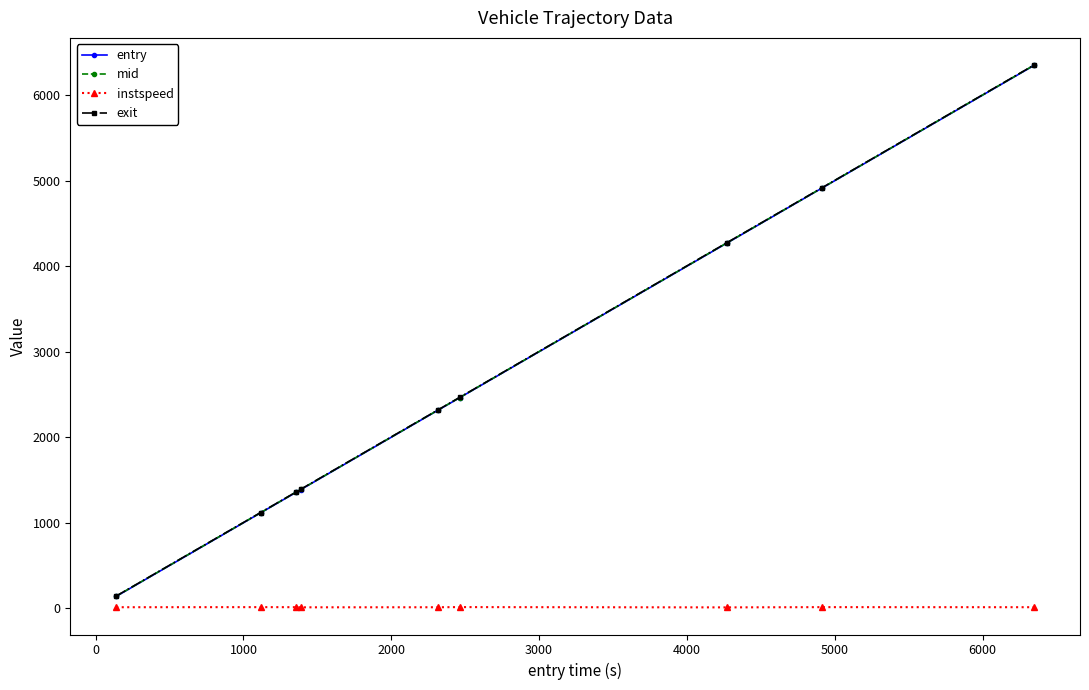

True or false: instspeed has more than 1 interior local peaks.

True